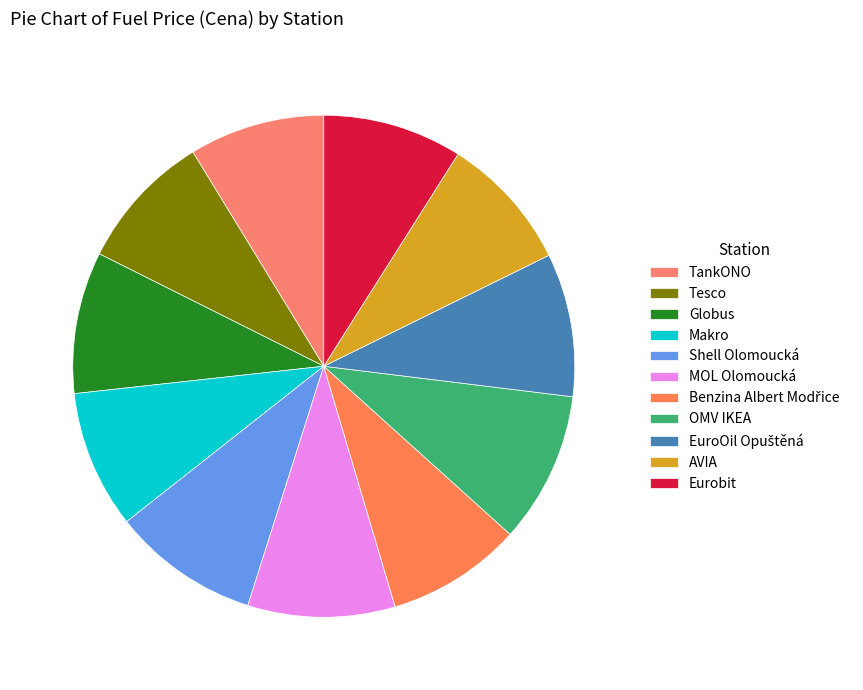

Combined, what portion of the pie is Benzina Albert Modřice and Globus?

17.9%